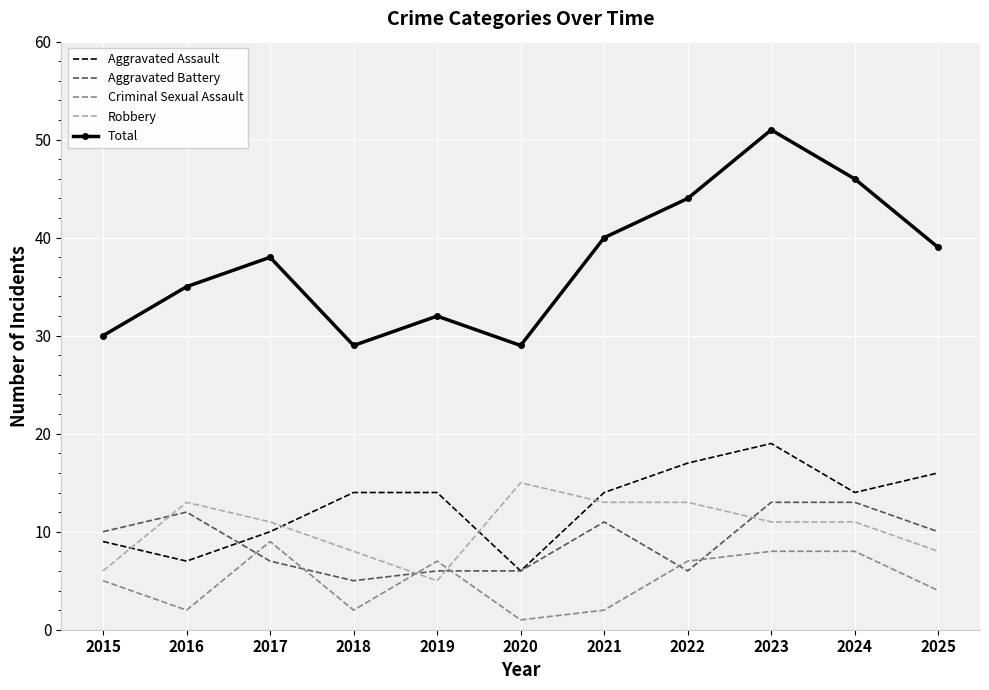

True or false: Aggravated Battery has a value of 5 at 2018.

True